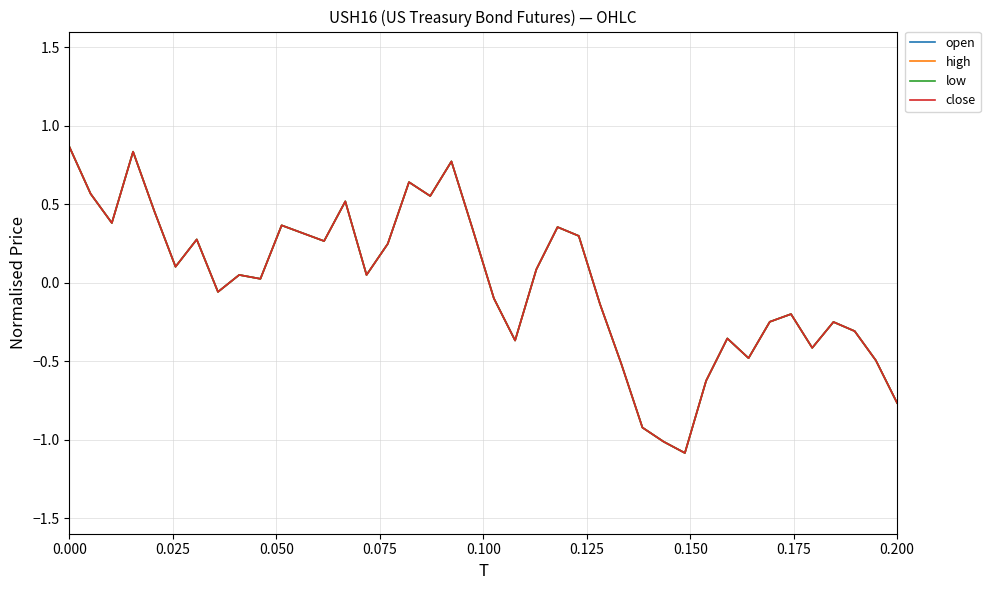

Is this an area chart (filled region under the line)?

No